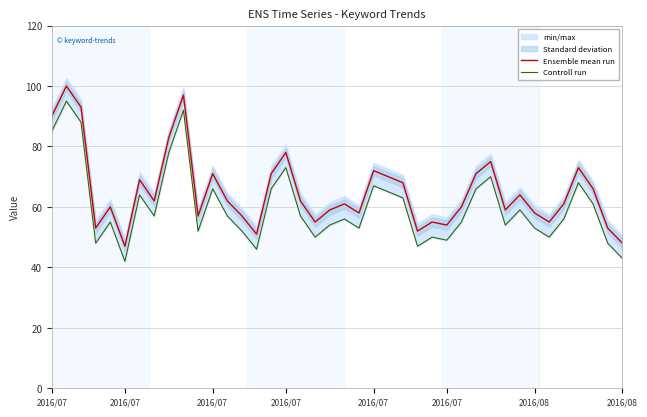

What is the sum of all Controll run values?

2410